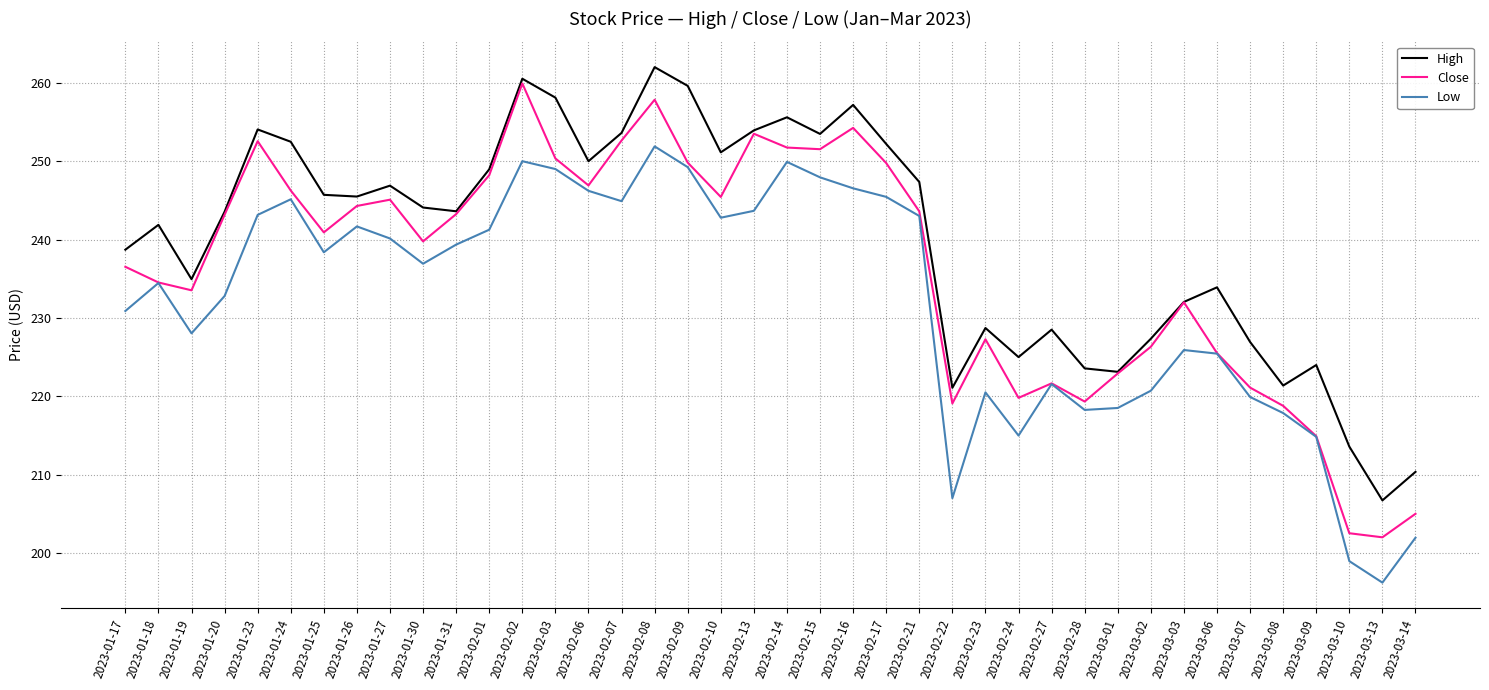

What position from the right is 2023-01-17?

40